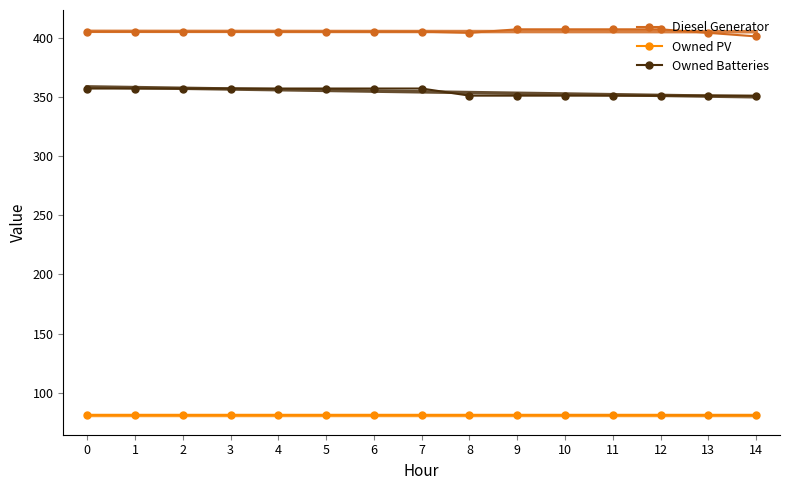

True or false: Owned Batteries has more than 1 interior local peaks.

False